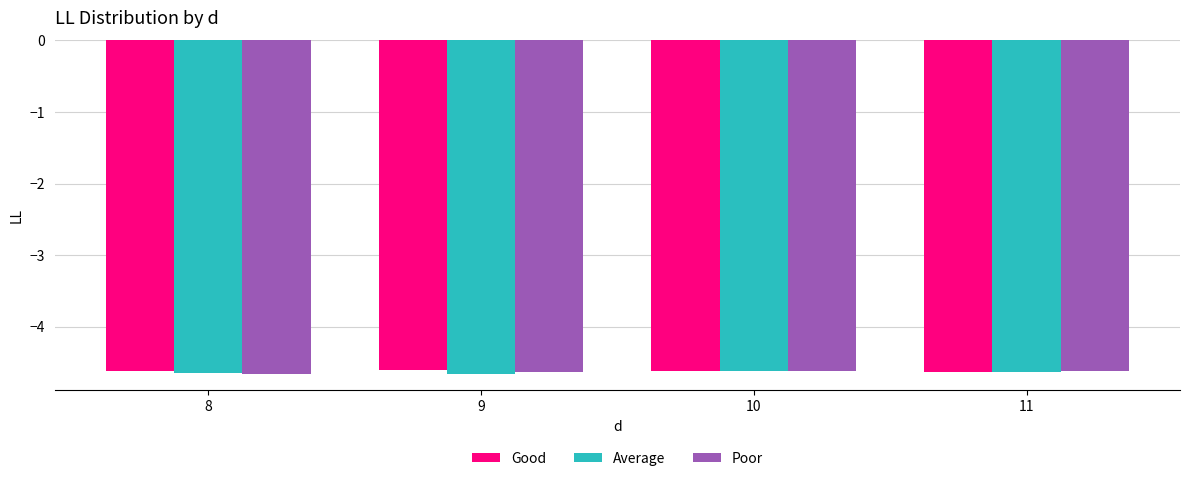

How many bars are there in total?

12